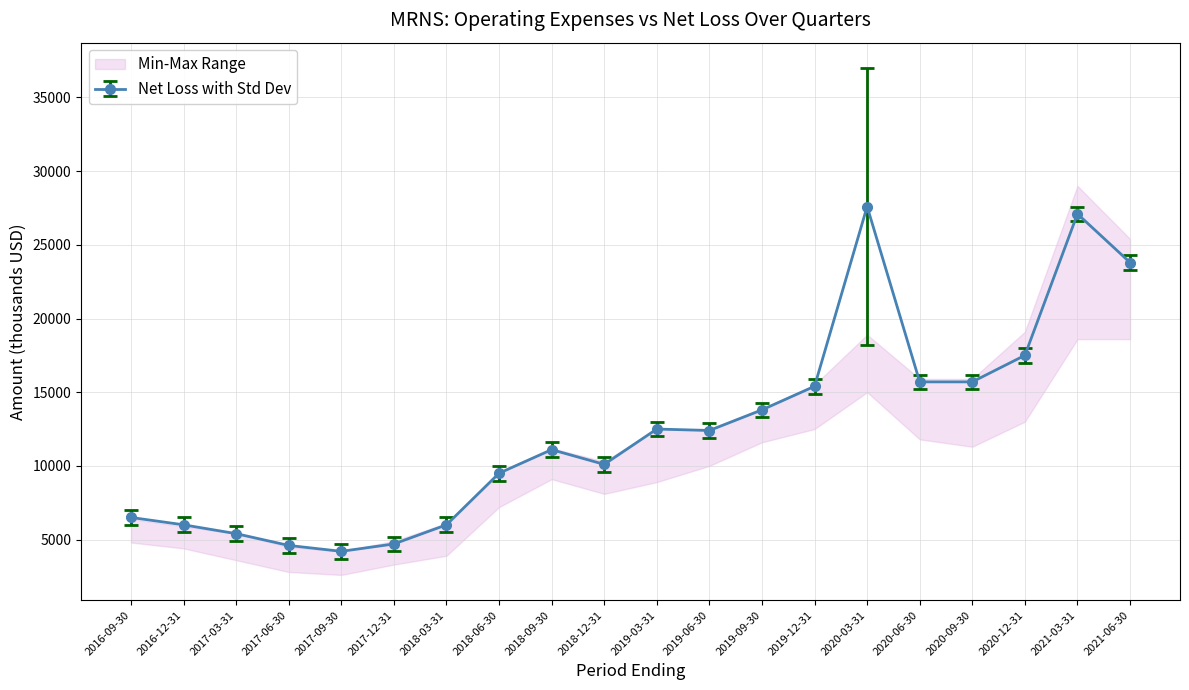

The Net Income series shows 5663 at 2017-09-30. True or false?

False